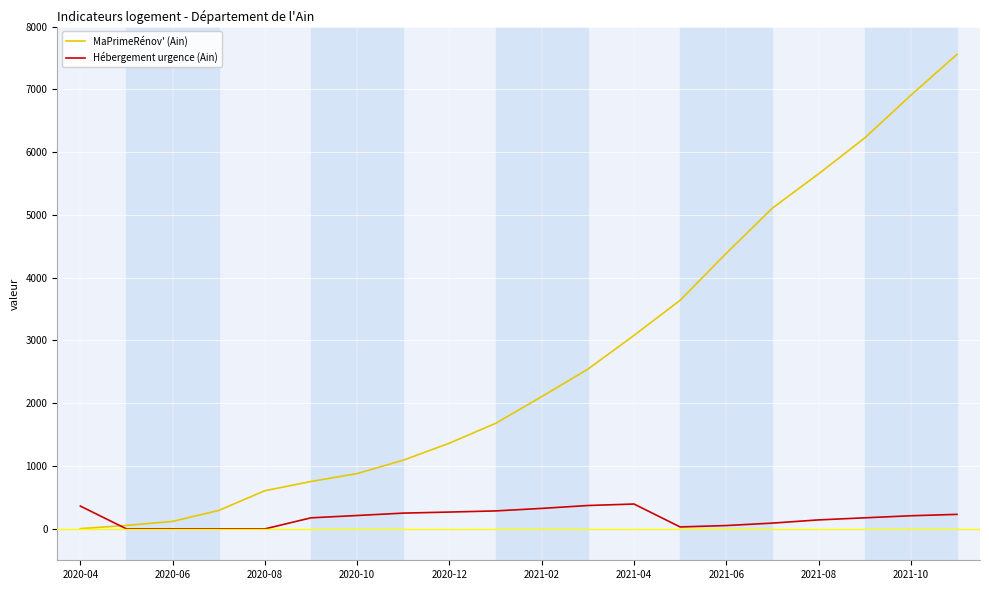

List the series in order of their peak value, highest first.

MaPrimeRénov' (Ain), Hébergement urgence (Ain)